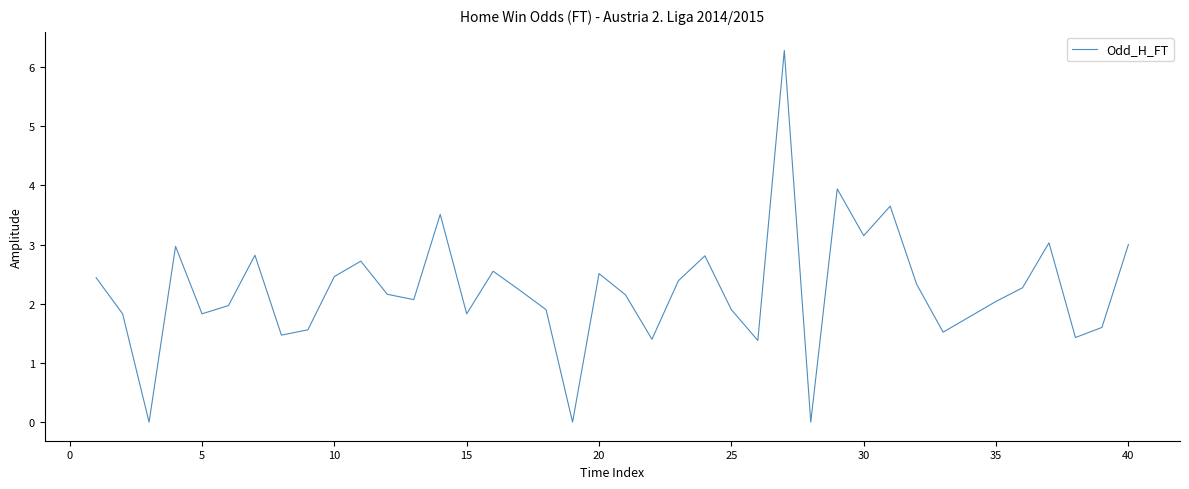

What is the maximum value shown in the chart?

6.3